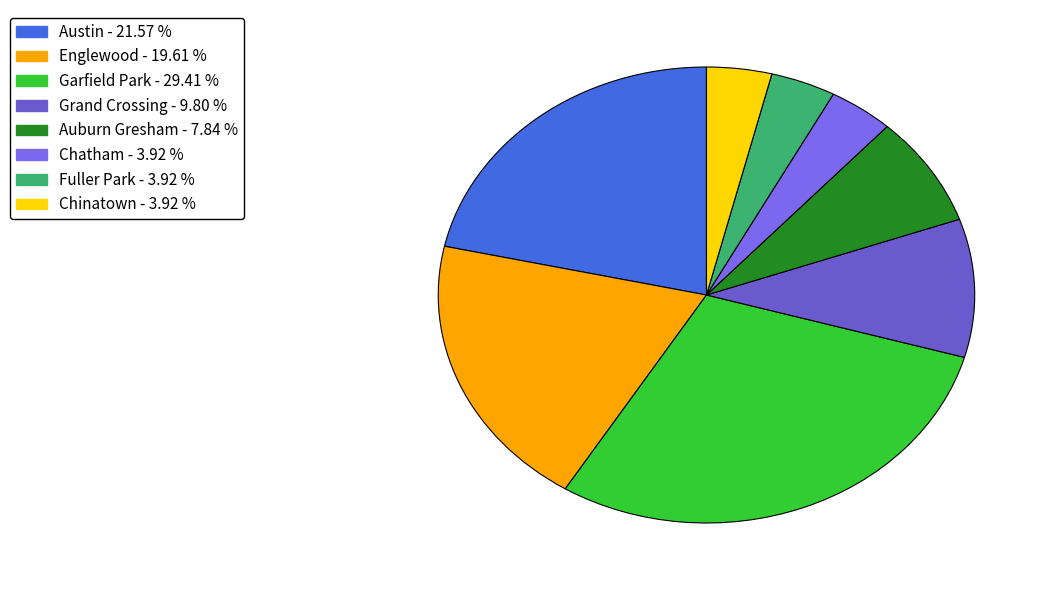

Approximately how many times larger is the value at Chinatown compared to Garfield Park?

0.1